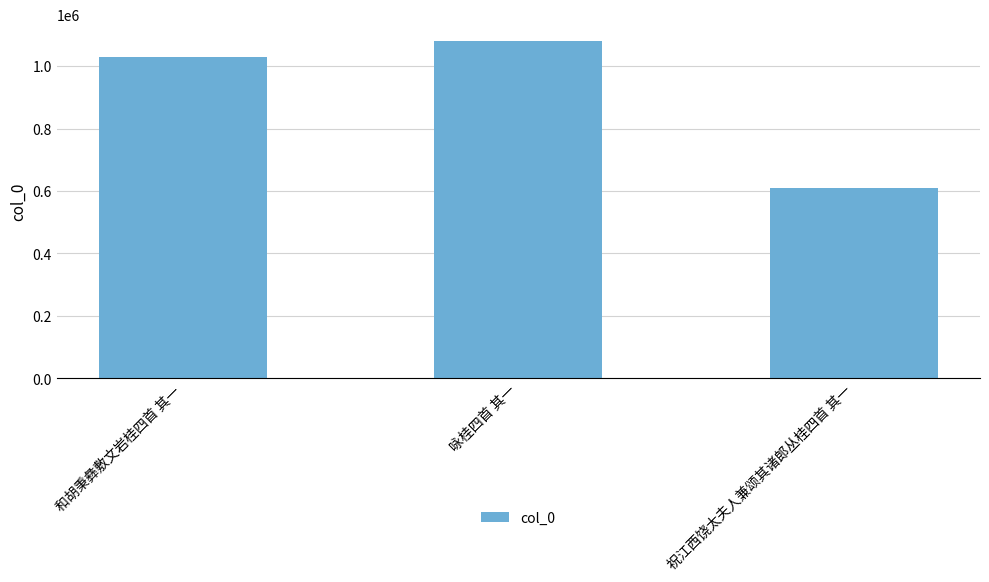

Read the value at 祝江西饶太夫人兼颂其诸郎丛桂四首 其一.

610914